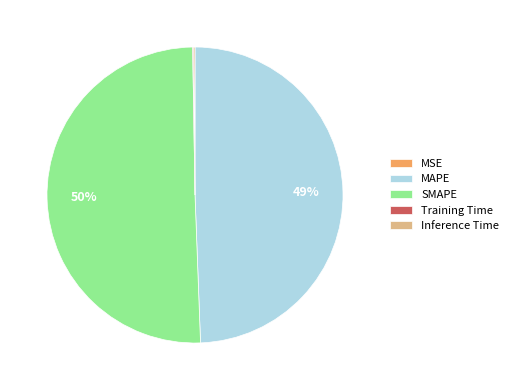

To the nearest percent, what percentage of the pie is MAPE?

49%